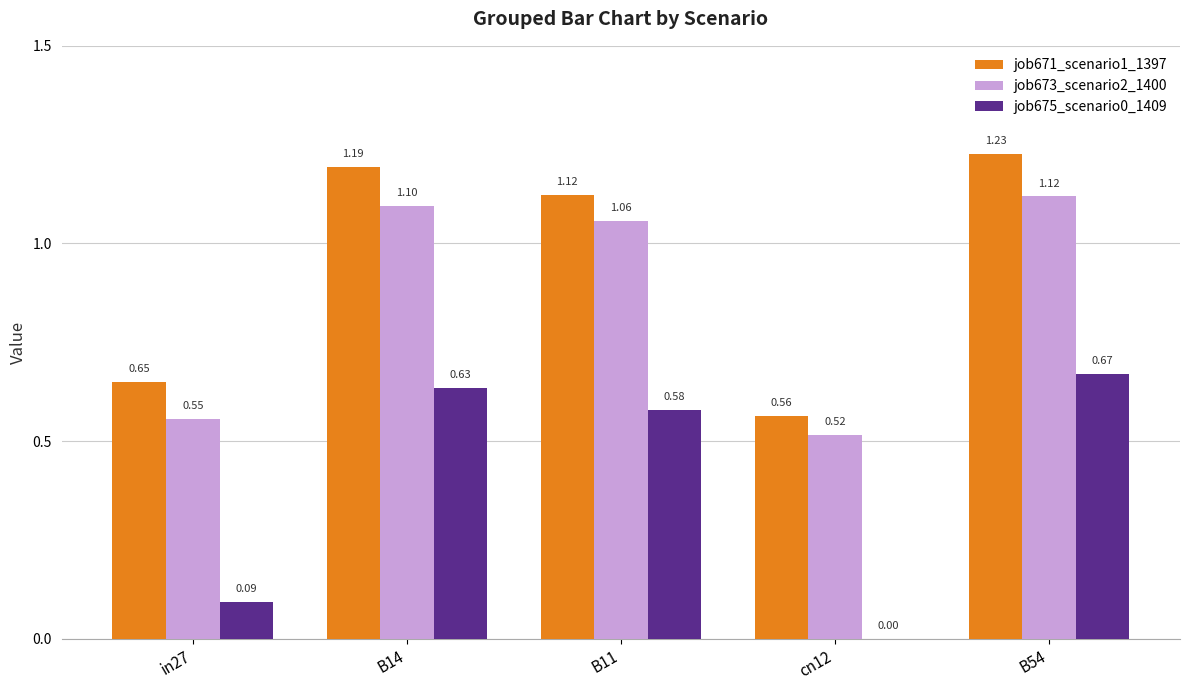

Is the value of job671_scenario1_1397 at B54 greater than the value of job675_scenario0_1409 at B14?

Yes